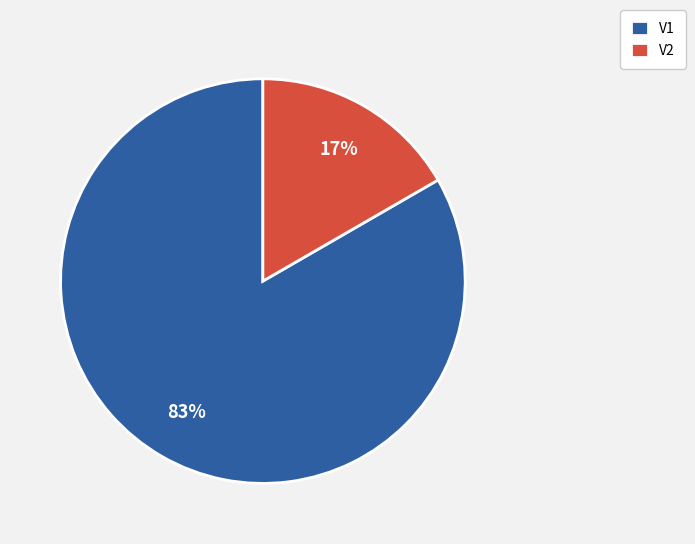

Is V2 the majority of the pie?

No